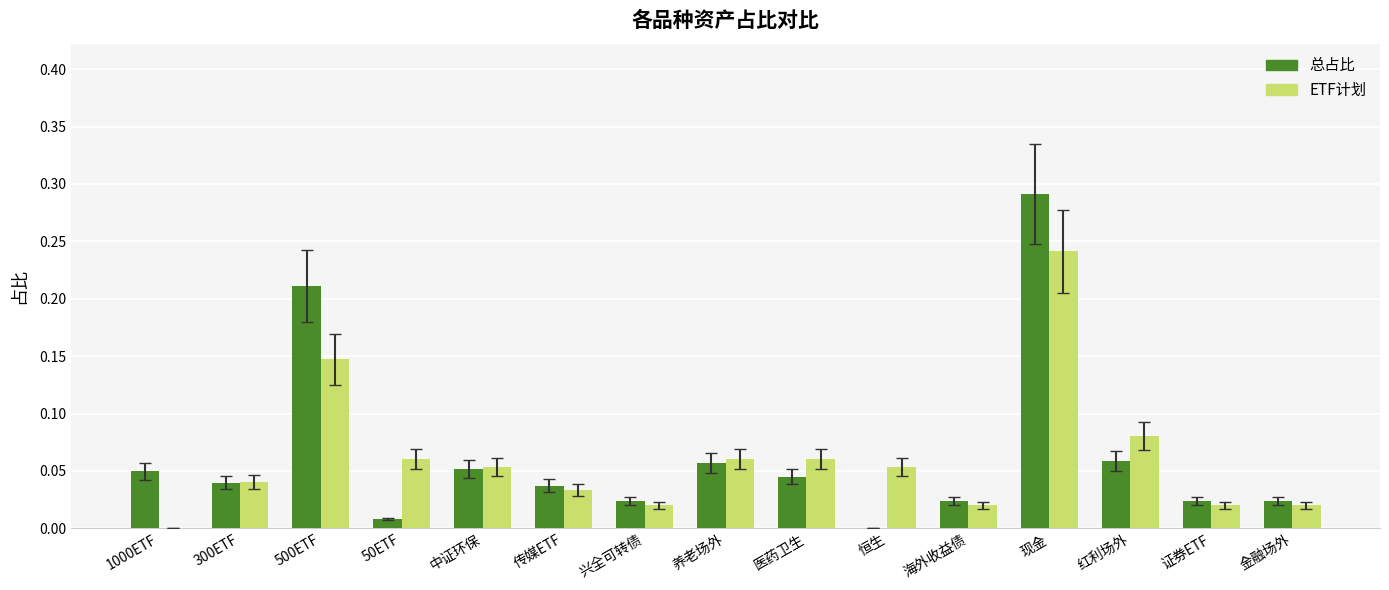

At which label is 总占比 closest to 0?

恒生